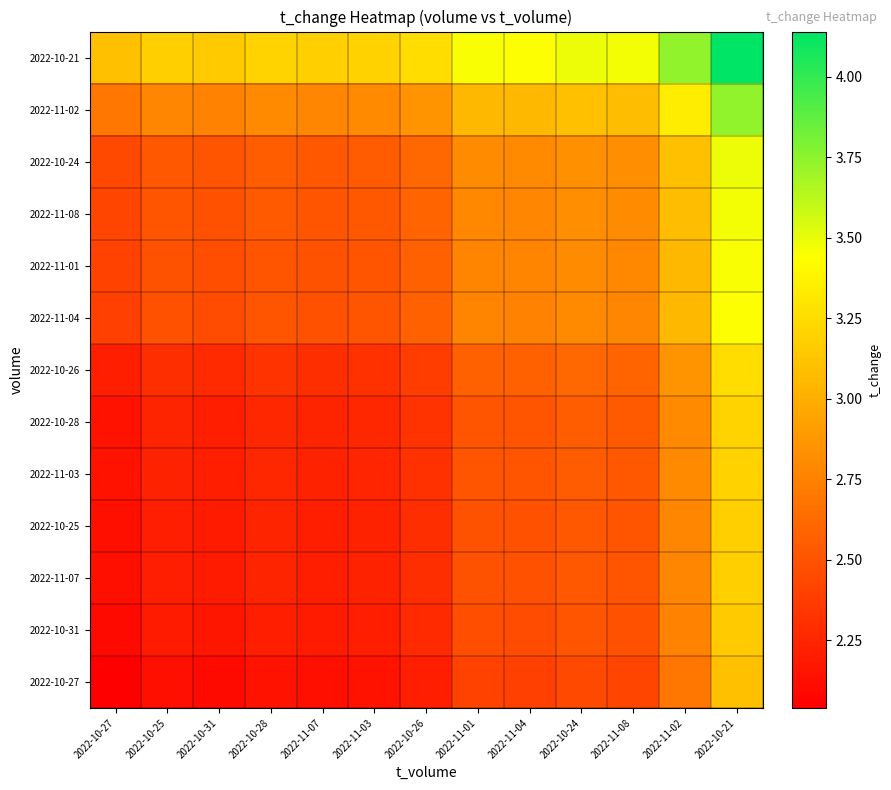

Reading left to right, what are all the values shown in this chart?

2022-10-27: 2022-10-27=2.0	2022-10-25=2.1	2022-10-31=2.1	2022-10-28=2.1	2022-11-07=2.1	2022-11-03=2.1	2022-10-26=2.2	2022-11-01=2.4	2022-11-04=2.4	2022-10-24=2.4	2022-11-08=2.4	2022-11-02=2.7	2022-10-21=3.1
2022-10-31: 2022-10-27=2.1	2022-10-25=2.2	2022-10-31=2.2	2022-10-28=2.2	2022-11-07=2.2	2022-11-03=2.2	2022-10-26=2.3	2022-11-01=2.5	2022-11-04=2.5	2022-10-24=2.5	2022-11-08=2.5	2022-11-02=2.8	2022-10-21=3.2
2022-11-07: 2022-10-27=2.1	2022-10-25=2.2	2022-10-31=2.2	2022-10-28=2.2	2022-11-07=2.2	2022-11-03=2.2	2022-10-26=2.3	2022-11-01=2.5	2022-11-04=2.5	2022-10-24=2.5	2022-11-08=2.5	2022-11-02=2.8	2022-10-21=3.2
2022-10-25: 2022-10-27=2.1	2022-10-25=2.2	2022-10-31=2.2	2022-10-28=2.2	2022-11-07=2.2	2022-11-03=2.2	2022-10-26=2.3	2022-11-01=2.5	2022-11-04=2.5	2022-10-24=2.5	2022-11-08=2.5	2022-11-02=2.8	2022-10-21=3.2
2022-11-03: 2022-10-27=2.1	2022-10-25=2.2	2022-10-31=2.2	2022-10-28=2.3	2022-11-07=2.2	2022-11-03=2.2	2022-10-26=2.3	2022-11-01=2.5	2022-11-04=2.5	2022-10-24=2.5	2022-11-08=2.5	2022-11-02=2.8	2022-10-21=3.2
2022-10-28: 2022-10-27=2.1	2022-10-25=2.2	2022-10-31=2.2	2022-10-28=2.3	2022-11-07=2.2	2022-11-03=2.3	2022-10-26=2.3	2022-11-01=2.5	2022-11-04=2.5	2022-10-24=2.5	2022-11-08=2.5	2022-11-02=2.8	2022-10-21=3.2
2022-10-26: 2022-10-27=2.2	2022-10-25=2.3	2022-10-31=2.3	2022-10-28=2.3	2022-11-07=2.3	2022-11-03=2.3	2022-10-26=2.4	2022-11-01=2.6	2022-11-04=2.6	2022-10-24=2.6	2022-11-08=2.6	2022-11-02=2.9	2022-10-21=3.3
2022-11-04: 2022-10-27=2.4	2022-10-25=2.5	2022-10-31=2.5	2022-10-28=2.5	2022-11-07=2.5	2022-11-03=2.5	2022-10-26=2.6	2022-11-01=2.8	2022-11-04=2.8	2022-10-24=2.8	2022-11-08=2.8	2022-11-02=3.0	2022-10-21=3.4
2022-11-01: 2022-10-27=2.4	2022-10-25=2.5	2022-10-31=2.5	2022-10-28=2.5	2022-11-07=2.5	2022-11-03=2.5	2022-10-26=2.6	2022-11-01=2.8	2022-11-04=2.8	2022-10-24=2.8	2022-11-08=2.8	2022-11-02=3.1	2022-10-21=3.5
2022-11-08: 2022-10-27=2.4	2022-10-25=2.5	2022-10-31=2.5	2022-10-28=2.5	2022-11-07=2.5	2022-11-03=2.5	2022-10-26=2.6	2022-11-01=2.8	2022-11-04=2.8	2022-10-24=2.8	2022-11-08=2.8	2022-11-02=3.1	2022-10-21=3.5
2022-10-24: 2022-10-27=2.4	2022-10-25=2.5	2022-10-31=2.5	2022-10-28=2.5	2022-11-07=2.5	2022-11-03=2.5	2022-10-26=2.6	2022-11-01=2.8	2022-11-04=2.8	2022-10-24=2.8	2022-11-08=2.8	2022-11-02=3.1	2022-10-21=3.5
2022-11-02: 2022-10-27=2.7	2022-10-25=2.8	2022-10-31=2.8	2022-10-28=2.8	2022-11-07=2.8	2022-11-03=2.8	2022-10-26=2.9	2022-11-01=3.1	2022-11-04=3.0	2022-10-24=3.1	2022-11-08=3.1	2022-11-02=3.3	2022-10-21=3.7
2022-10-21: 2022-10-27=3.1	2022-10-25=3.2	2022-10-31=3.2	2022-10-28=3.2	2022-11-07=3.2	2022-11-03=3.2	2022-10-26=3.3	2022-11-01=3.5	2022-11-04=3.4	2022-10-24=3.5	2022-11-08=3.5	2022-11-02=3.7	2022-10-21=4.1